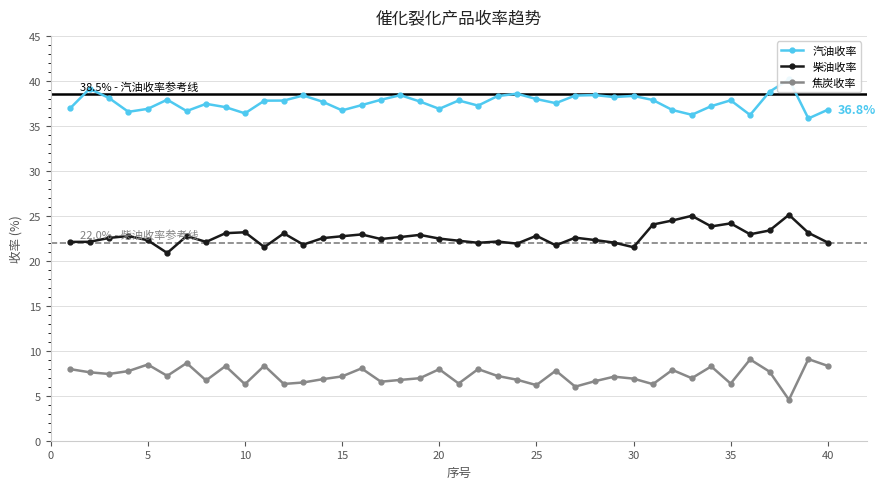

True or false: 柴油收率 has more than 1 points higher than both neighbors.

True